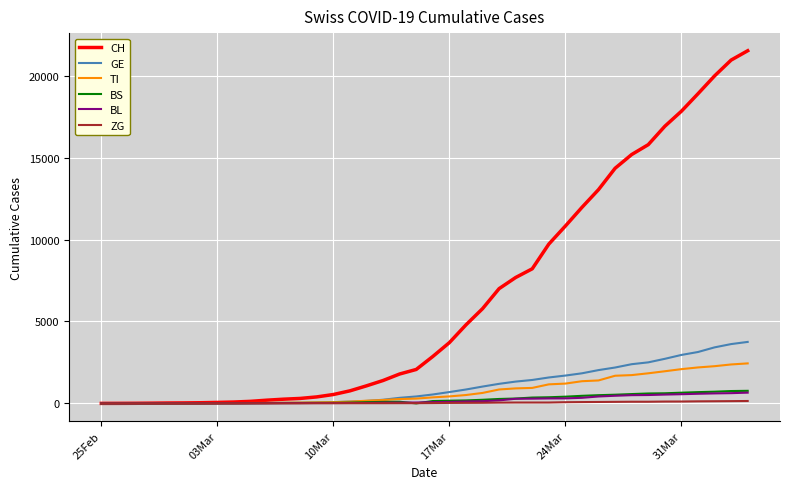

Which series has the widest spread of values?

CH